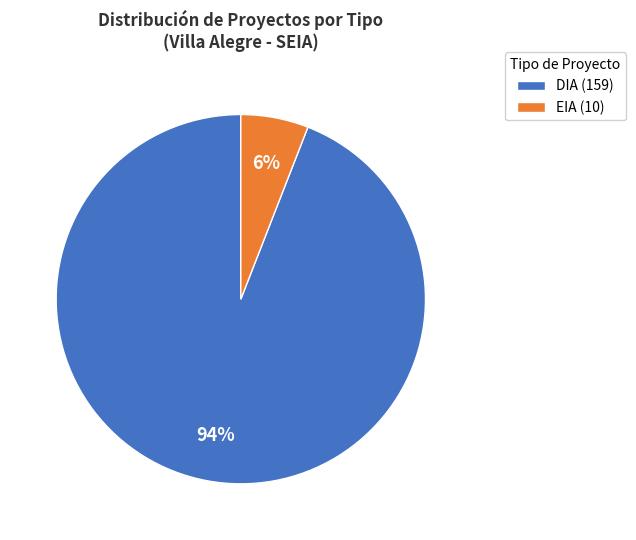

To the nearest percent, what is the combined percentage of EIA and DIA?

100%